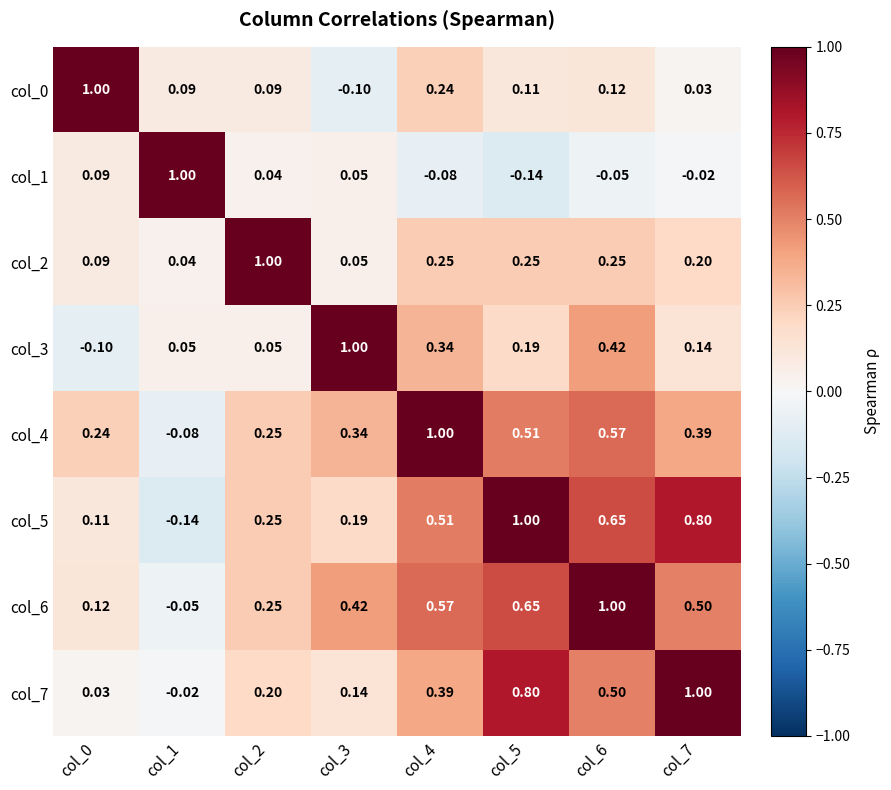

Is the value of col_1 at col_3 greater than the value of col_6 at col_2?

No